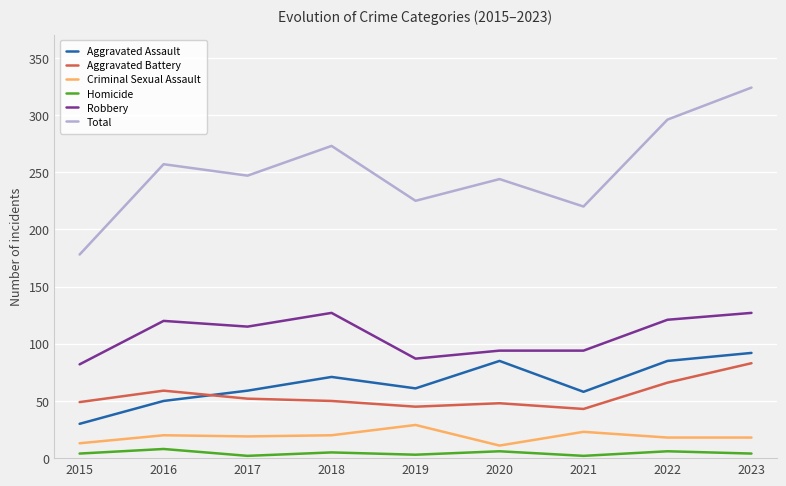

True or false: Total and Robbery intersect in this chart.

False